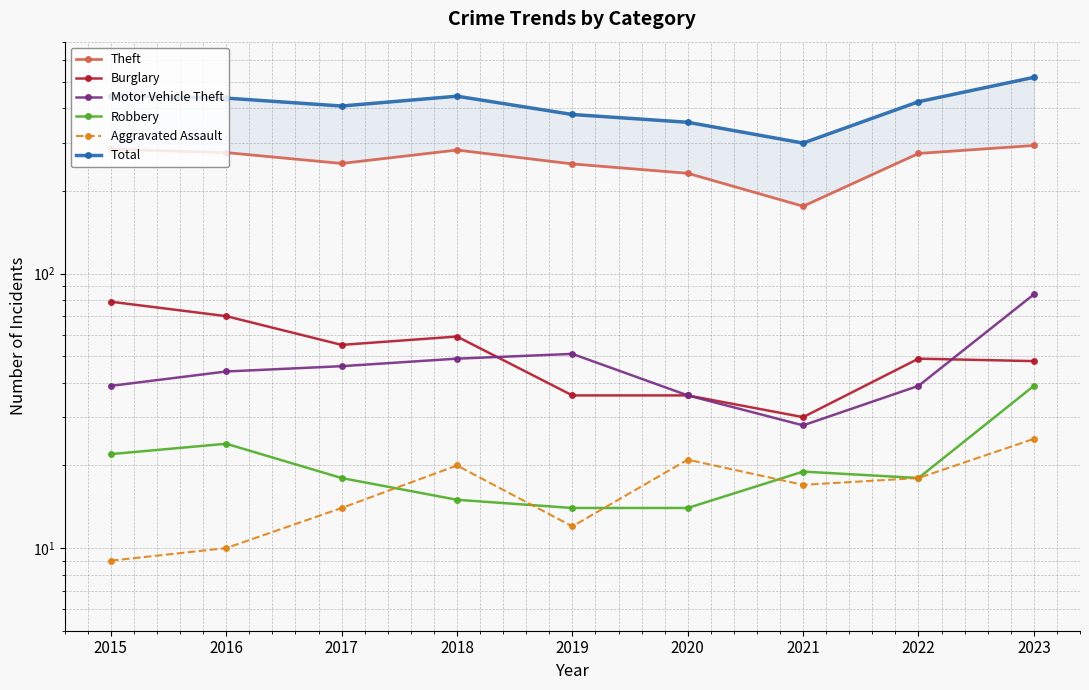

What is the maximum value for Motor Vehicle Theft?

84